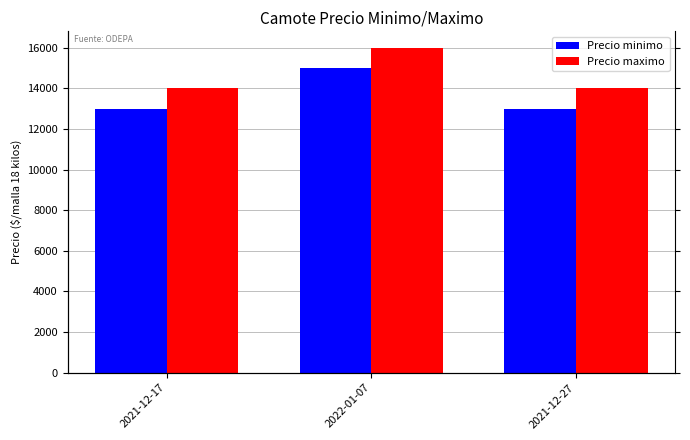

What is the average value of the Precio minimo series?

13667